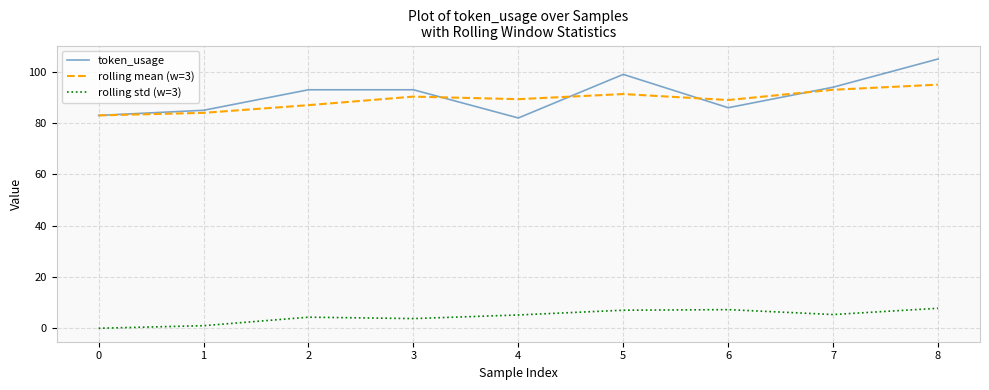

What is the difference between the maximum and minimum values in the rolling mean (w=3) series?

12.0